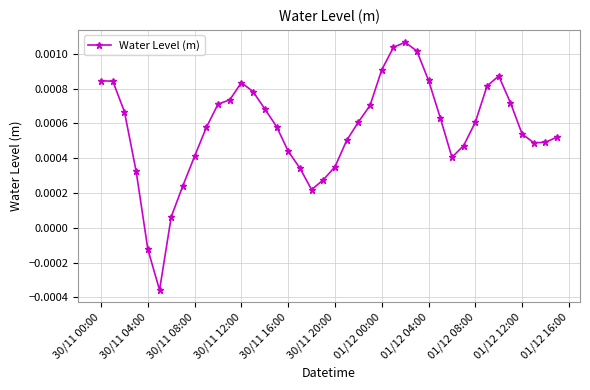

Is this an area chart (filled region under the line)?

No